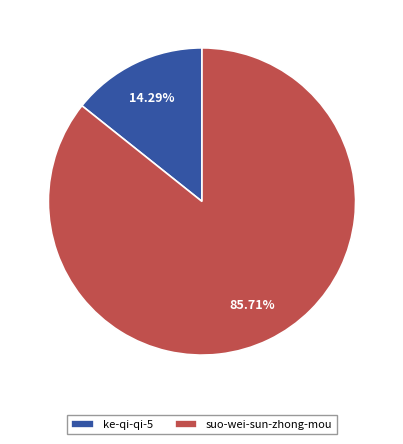

Which slice is the largest?

suo-wei-sun-zhong-mou